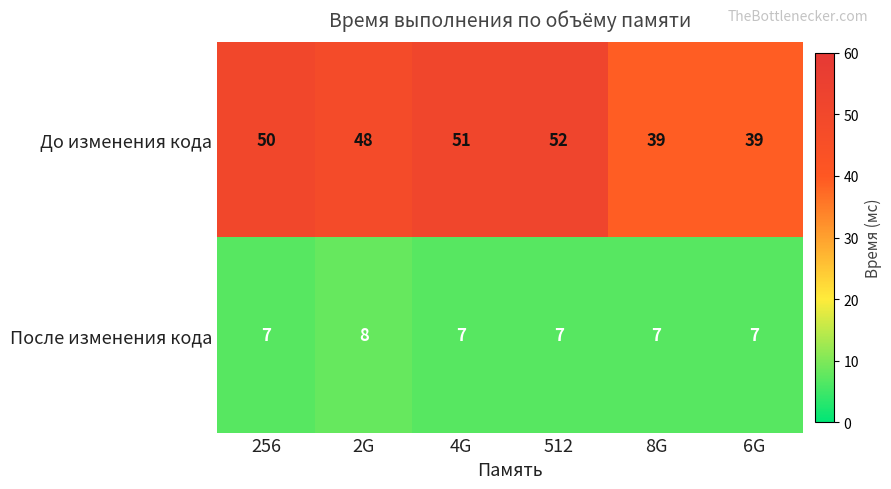

Rank the series by their average value, from highest to lowest.

До изменения кода, После изменения кода